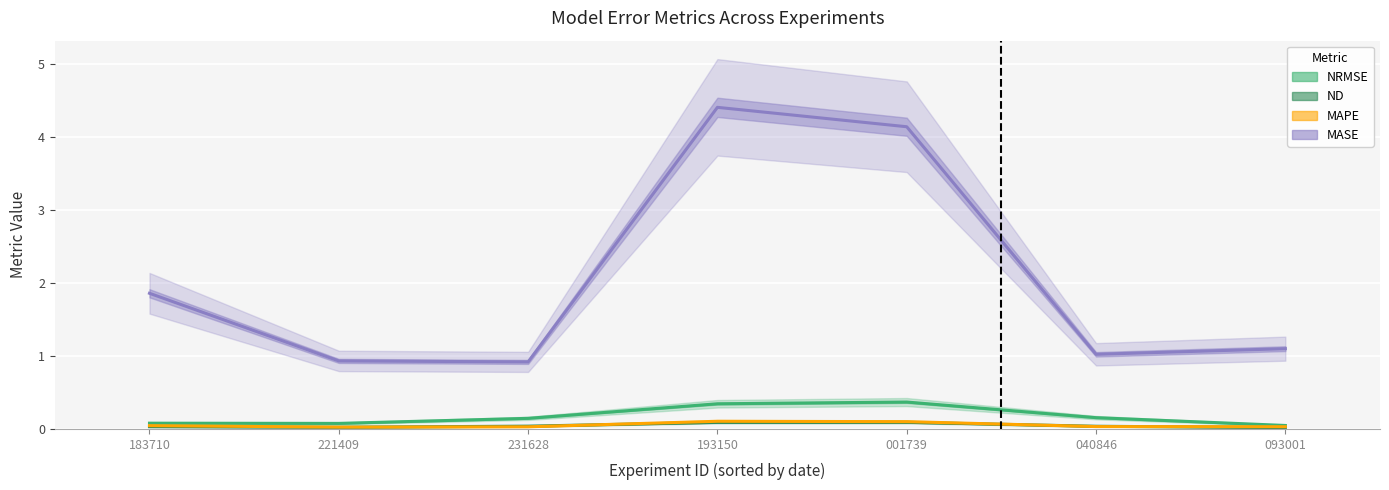

True or false: NRMSE has a value of 0.2 at 040846.

True